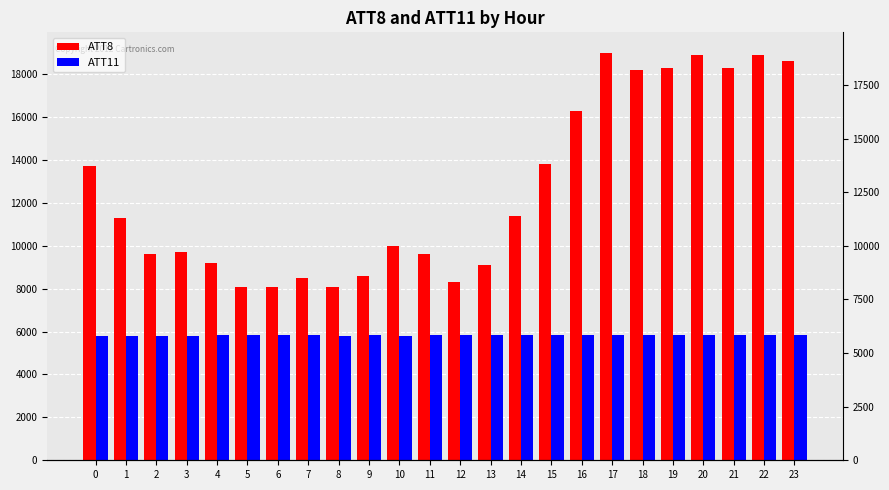

What are all the series names shown in the legend?

ATT8, ATT11